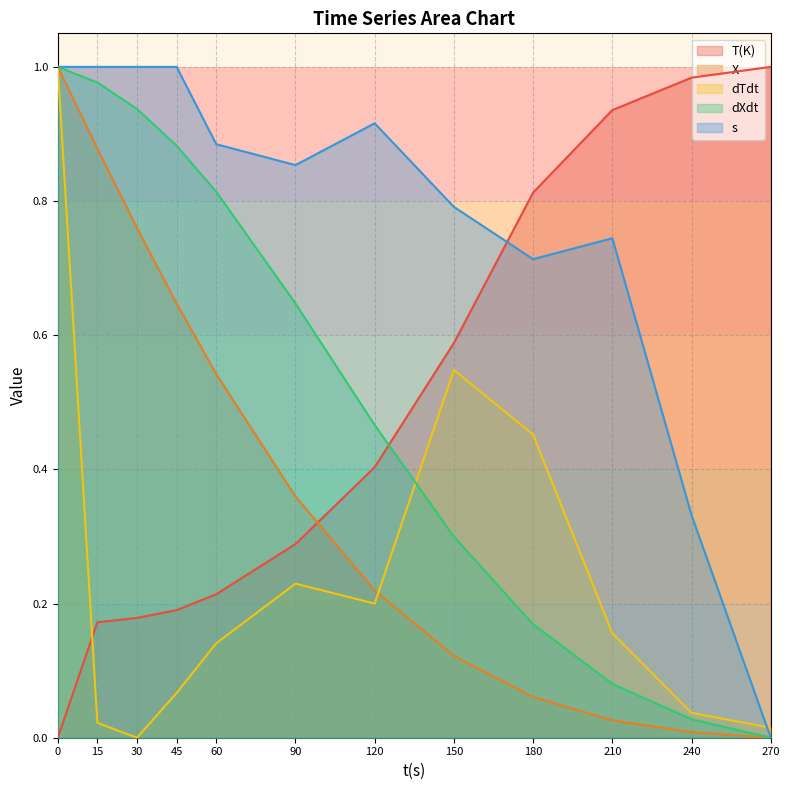

Where is dTdt nearest to the value 0?

30